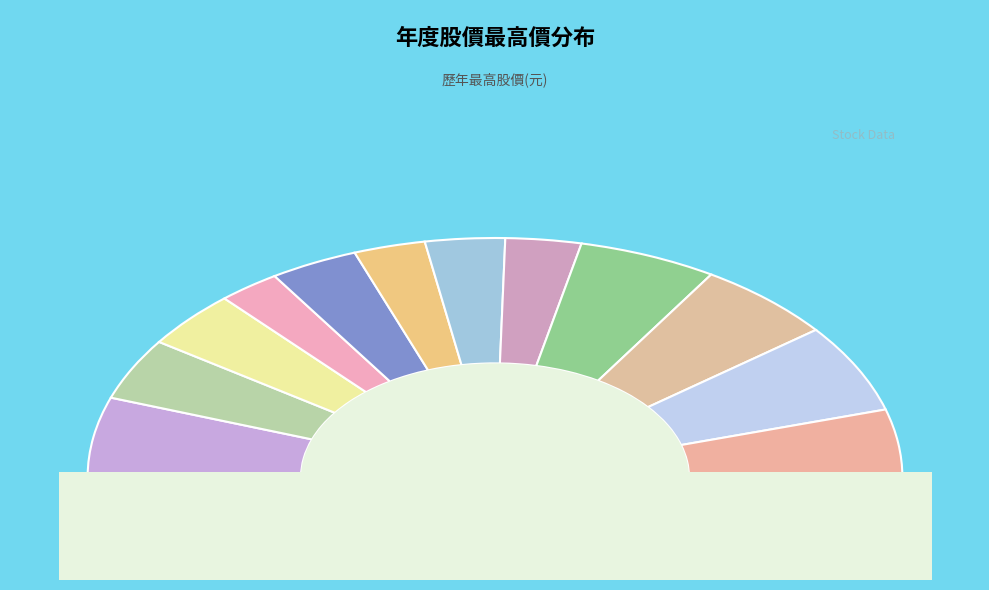

True or false: 2016 accounts for 11% of the total.

True